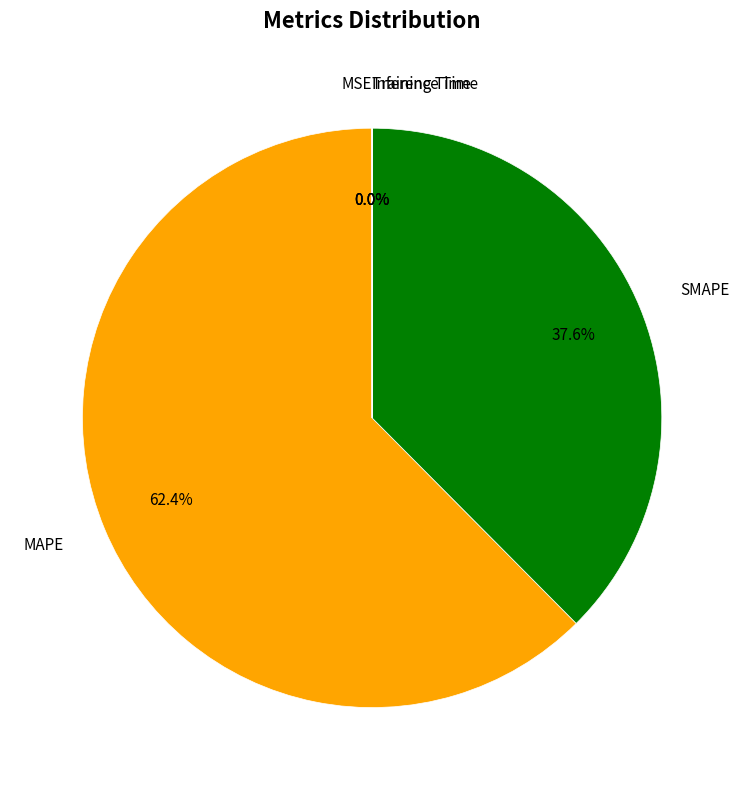

Does any single category account for the majority?

Yes